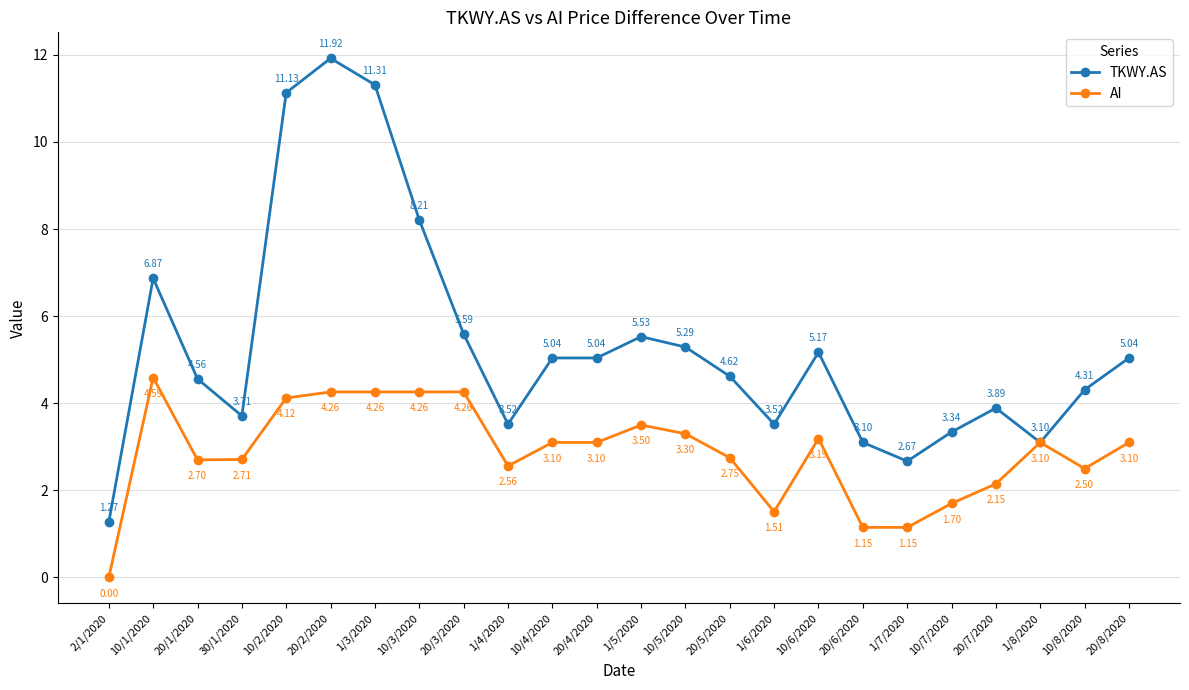

Read the TKWY.AS value at 1/6/2020.

3.5